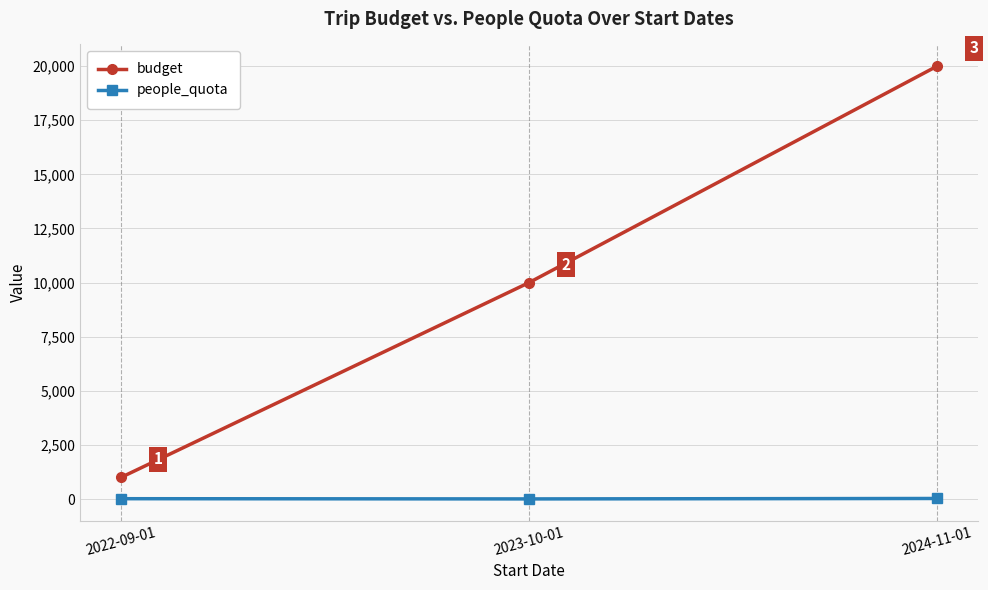

Which series changed the most between 2022-09-01 and 2024-11-01?

budget